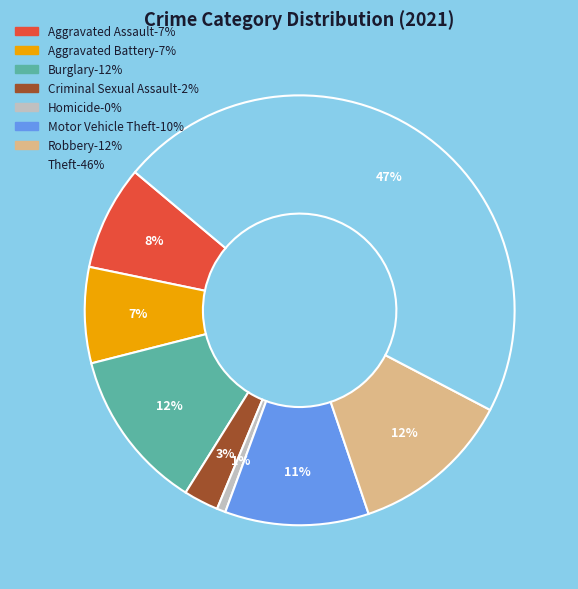

To the nearest percent, what is the average slice percentage?

12%